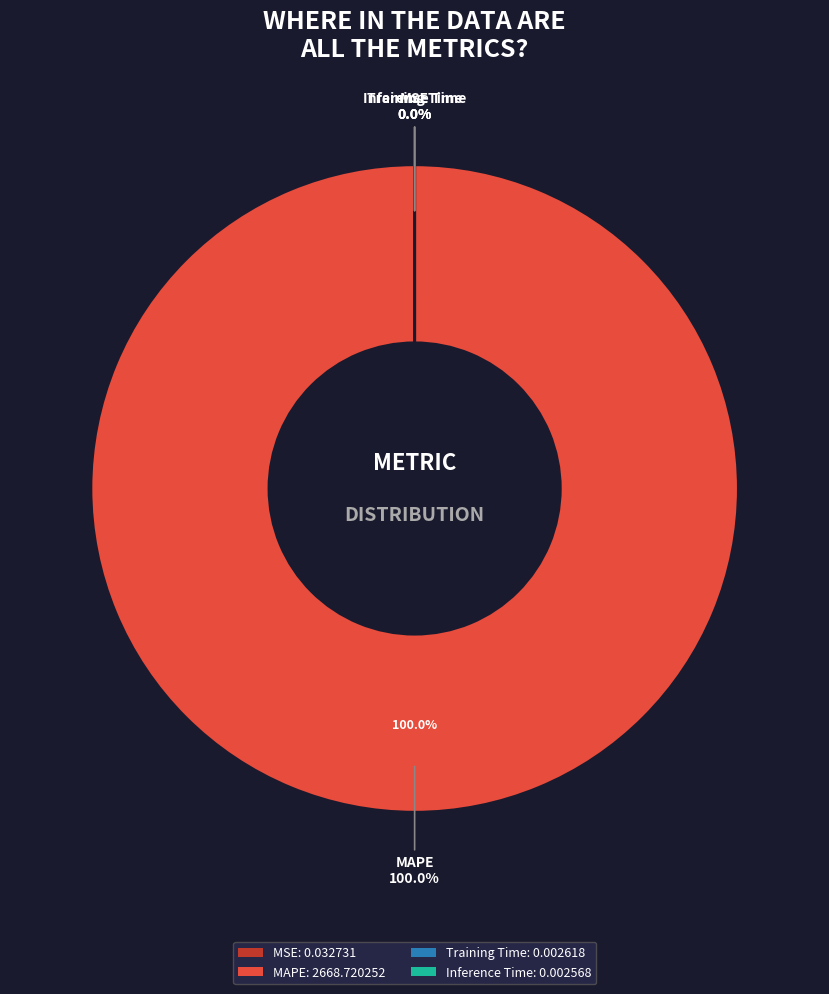

Count the number of slices in the pie.

4